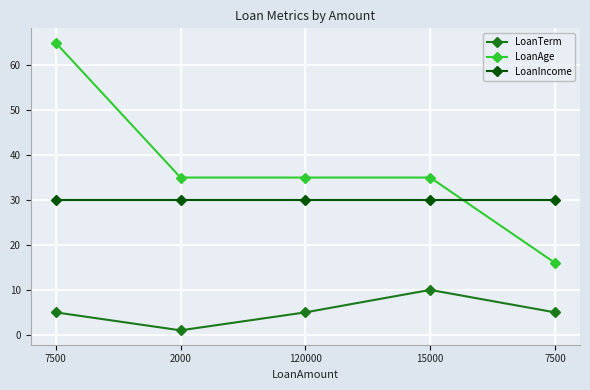

Count the number of data series in this chart.

3